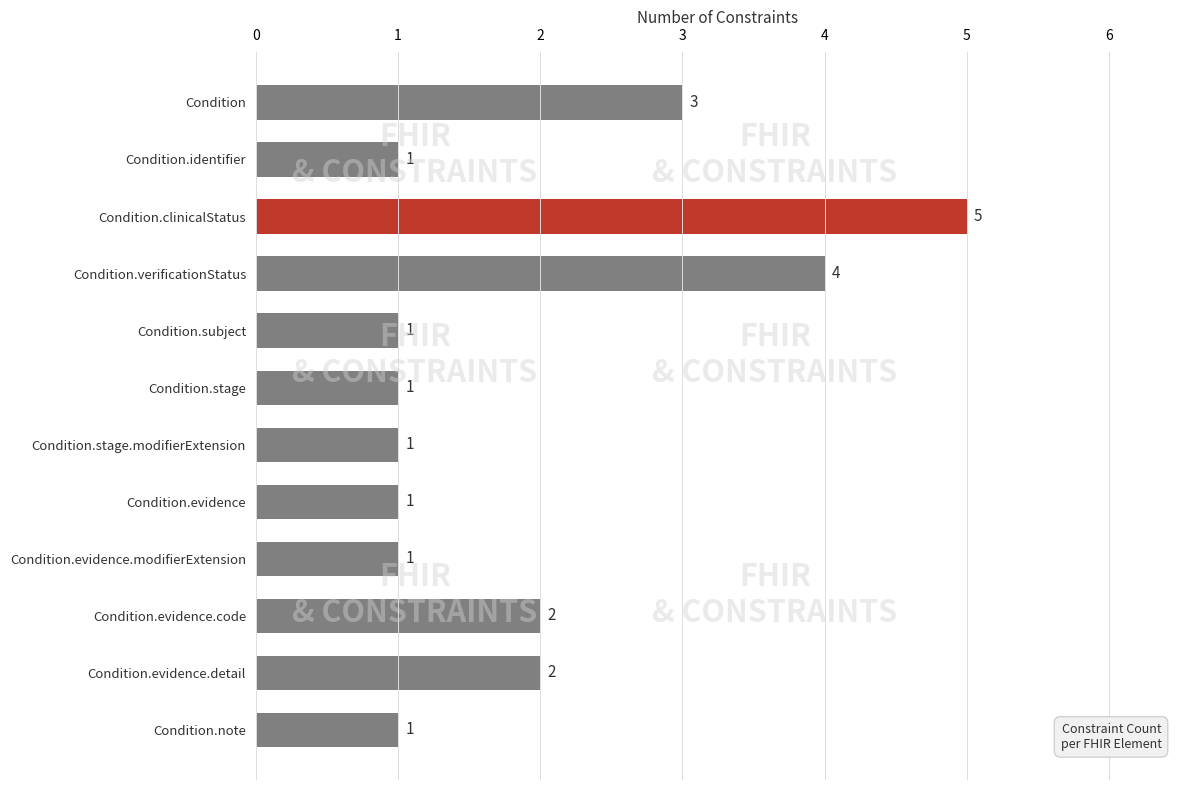

Which has a higher value, Condition.clinicalStatus or Condition?

Condition.clinicalStatus